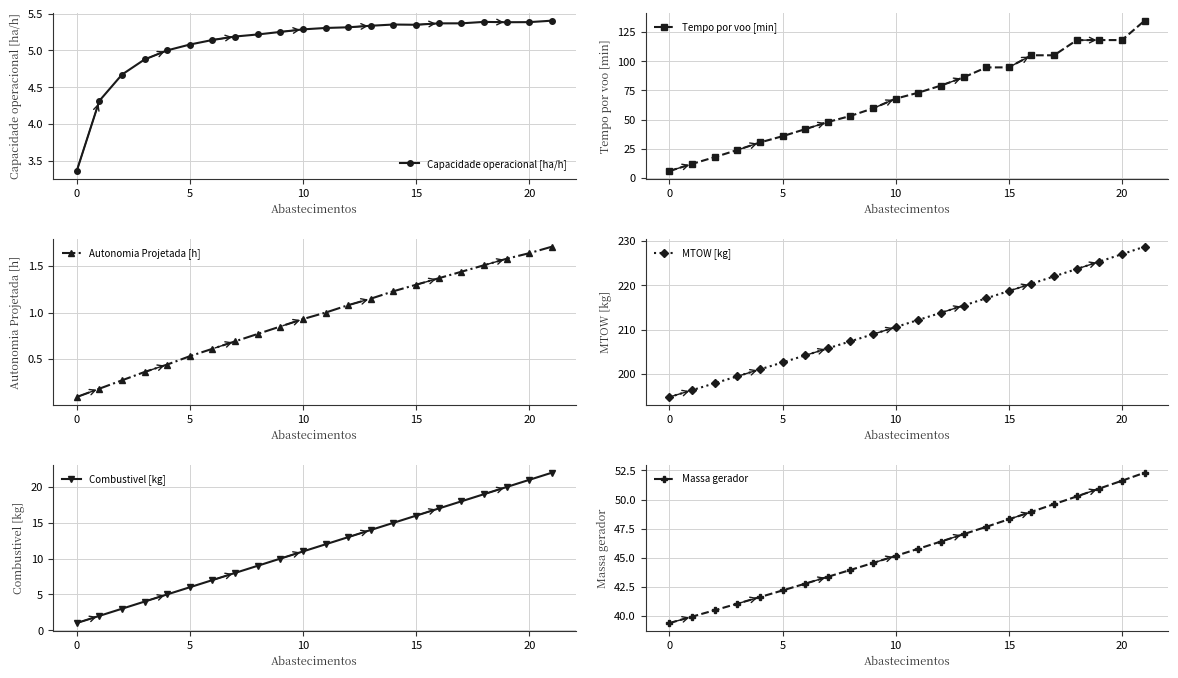

True or false: Combustivel [kg] has more than 1 interior local peaks.

False